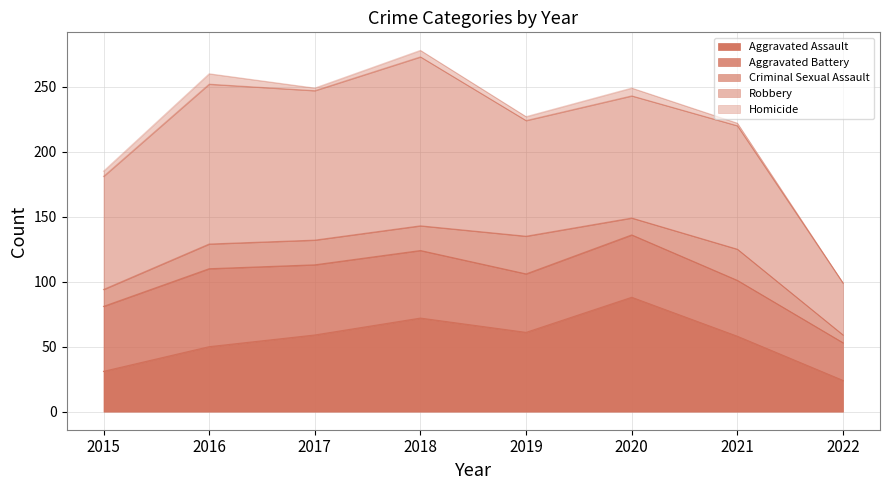

Count the Criminal Sexual Assault values in the range 13 to 24.

6